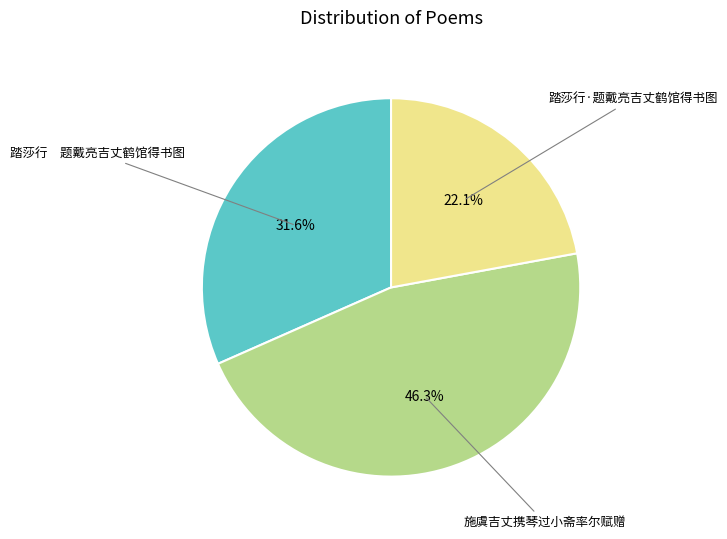

How many slices are in this pie chart?

3